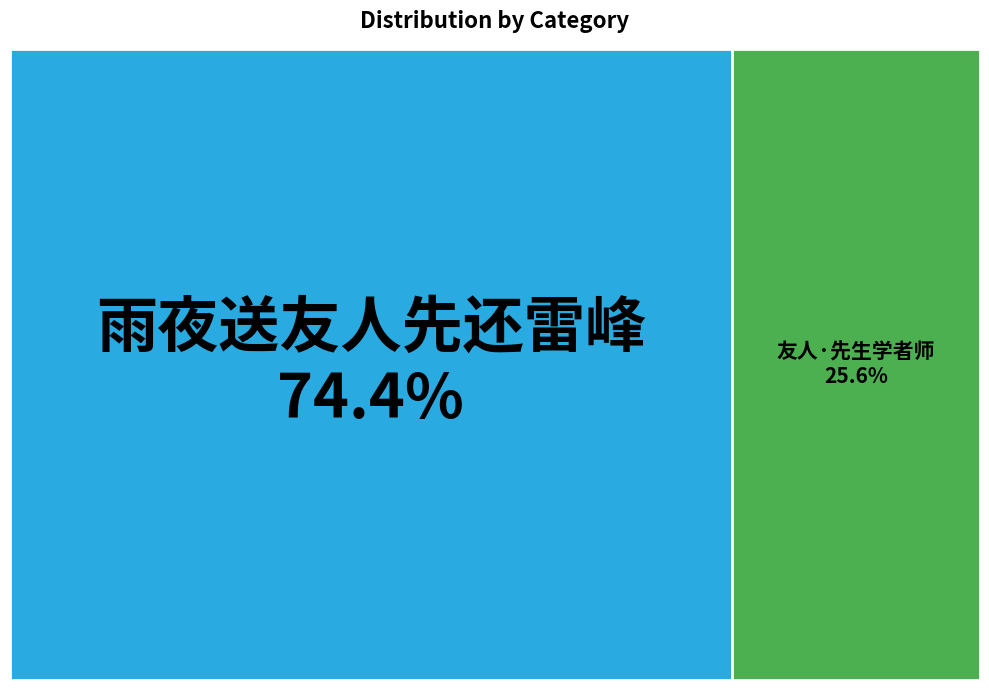

What percentage do 雨夜送友人先还雷峰 and 友人·先生学者师 together represent?

100.0%